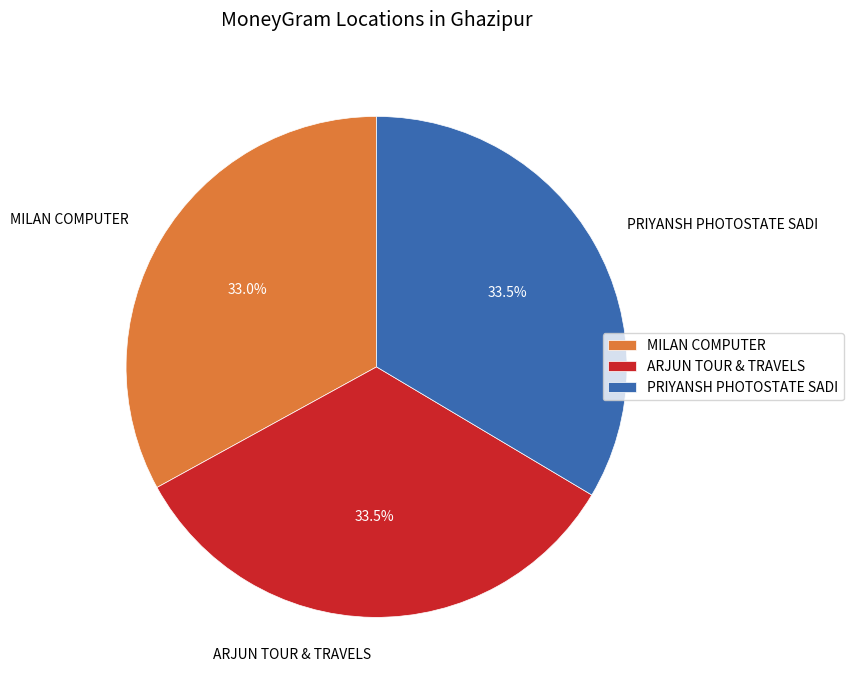

What is the ratio of the value at MILAN COMPUTER to the value at PRIYANSH PHOTOSTATE SADI?

1.0